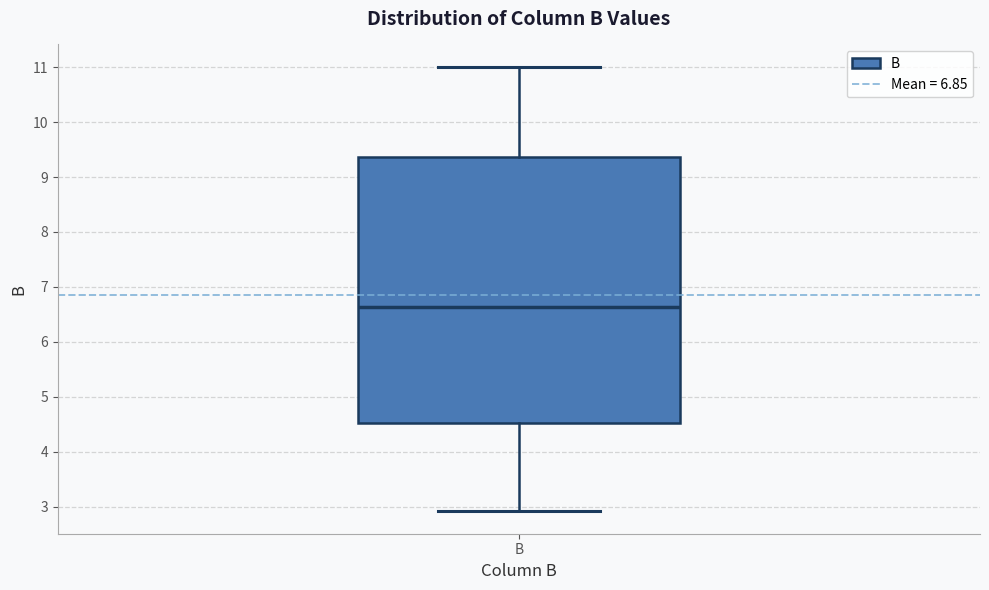

Where is the upper edge of the box for B on the y-axis? The values are not printed on the chart, so give them approximately, as read against the axis.

9.4